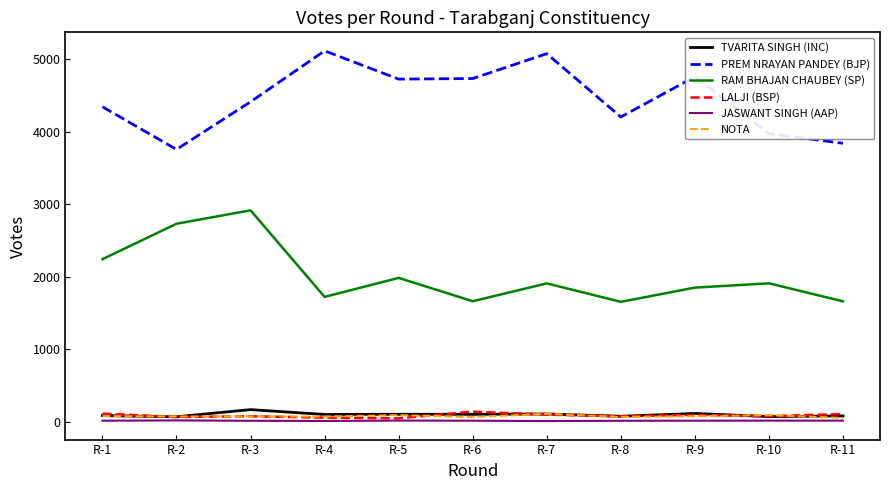

Which series changed the most between R-2 and R-3?

PREM NRAYAN PANDEY (BJP)